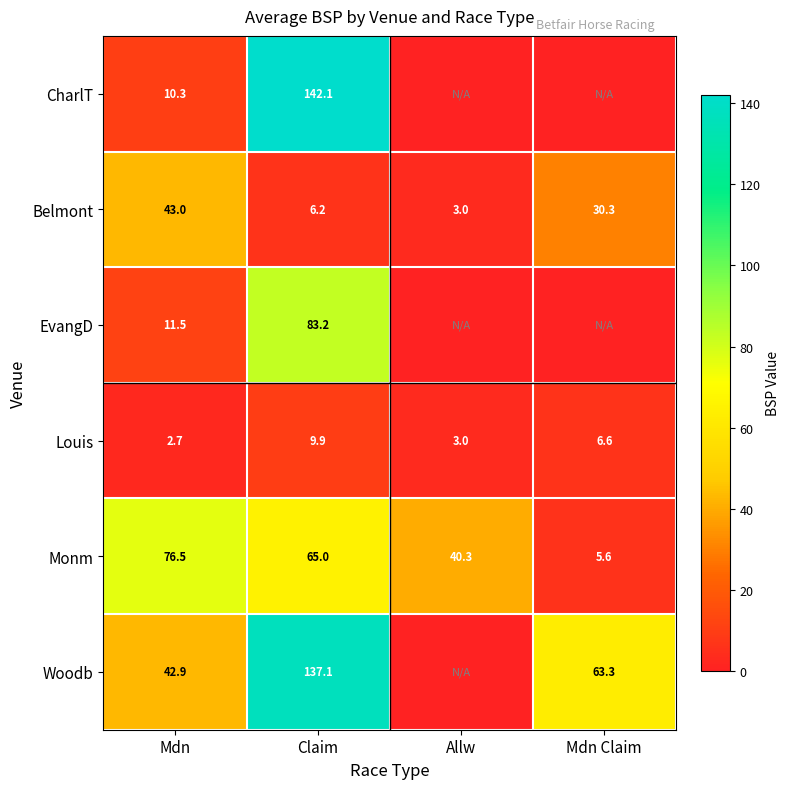

At which label does Louis reach its minimum?

Mdn